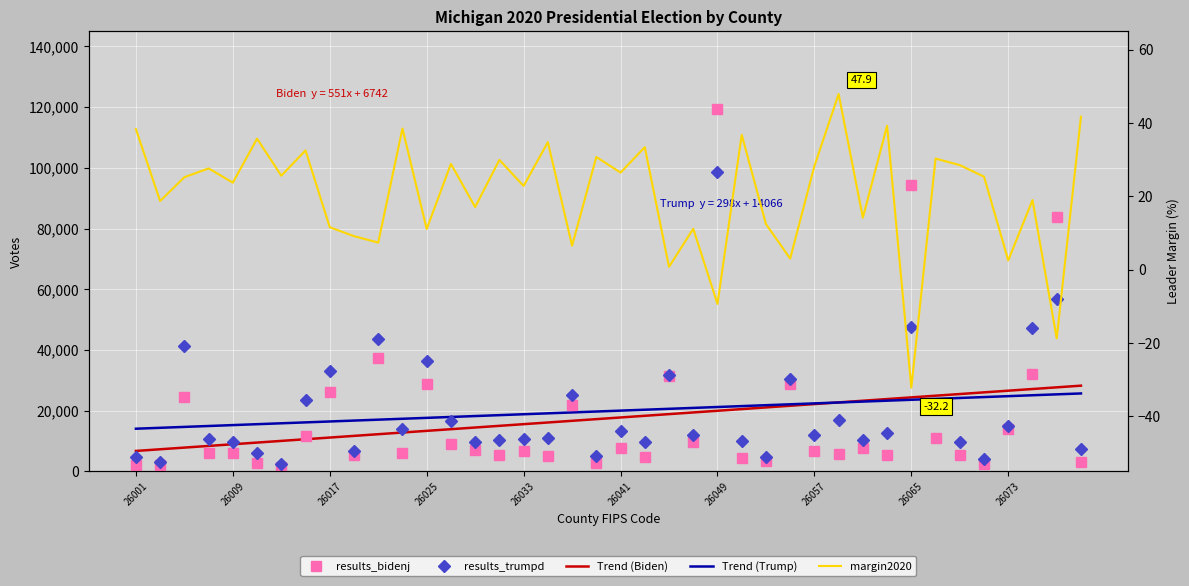

Is it true that margin2020 equals 22.1 at 39?

False